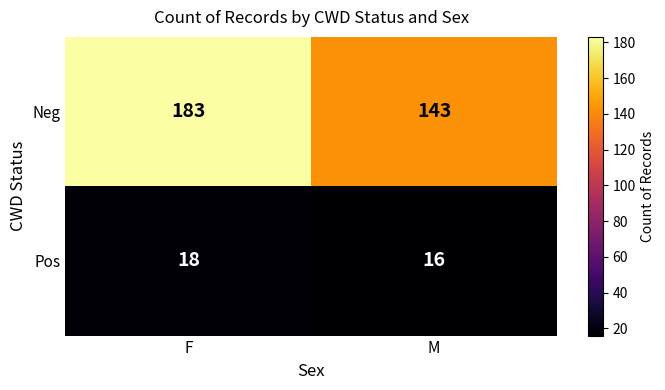

How many data points does each series have?

2